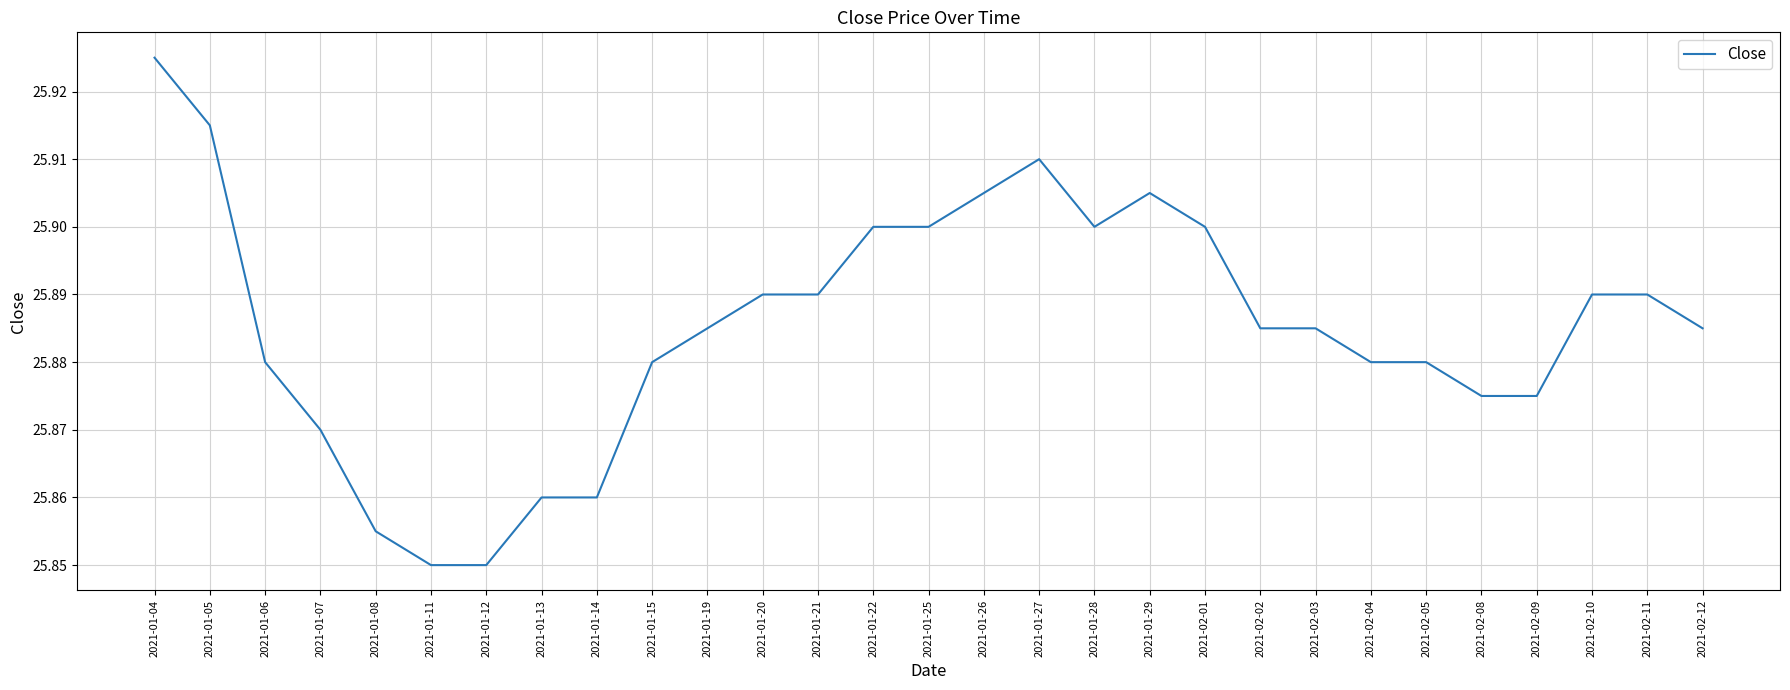

At which category does the chart reach its peak across all series?

2021-01-04